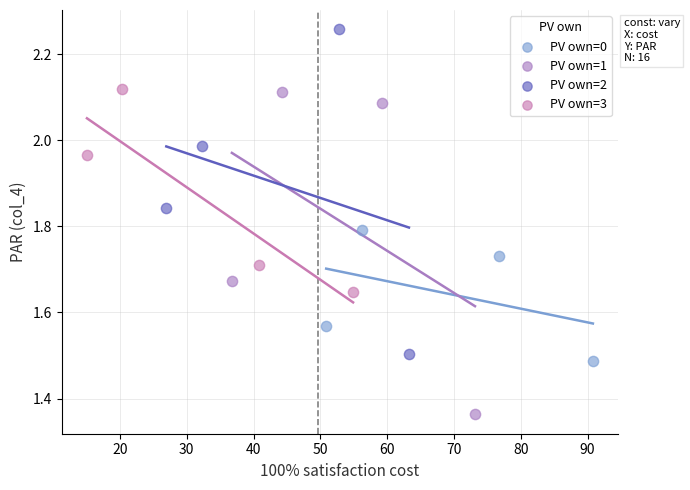

Which series reaches the minimum Y coordinate?

PV own=1